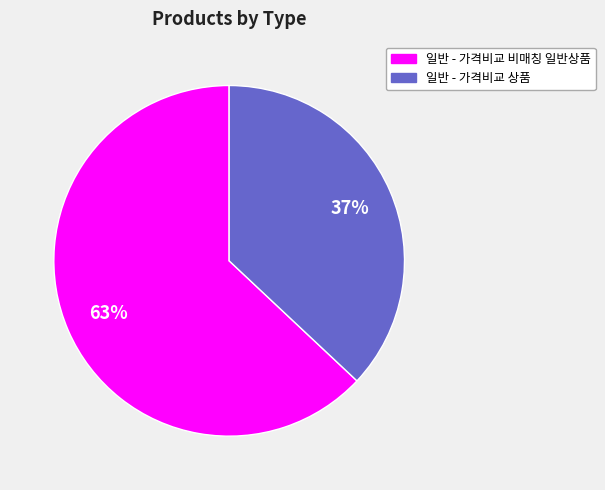

Combined, do 일반 - 가격비교 상품 and 일반 - 가격비교 비매칭 일반상품 account for over 50%?

Yes